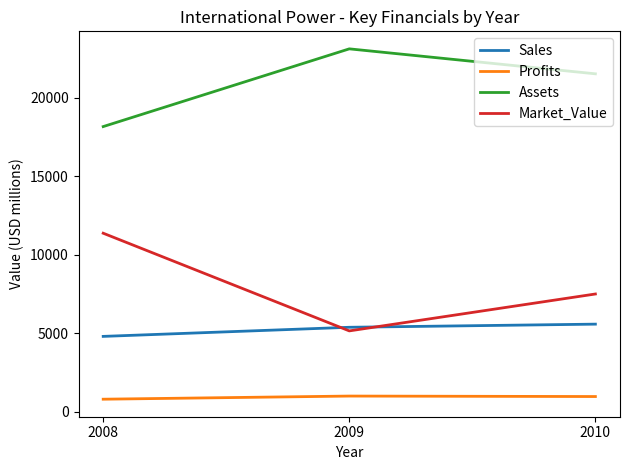

What are all the series names shown in the legend?

Sales, Profits, Assets, Market_Value